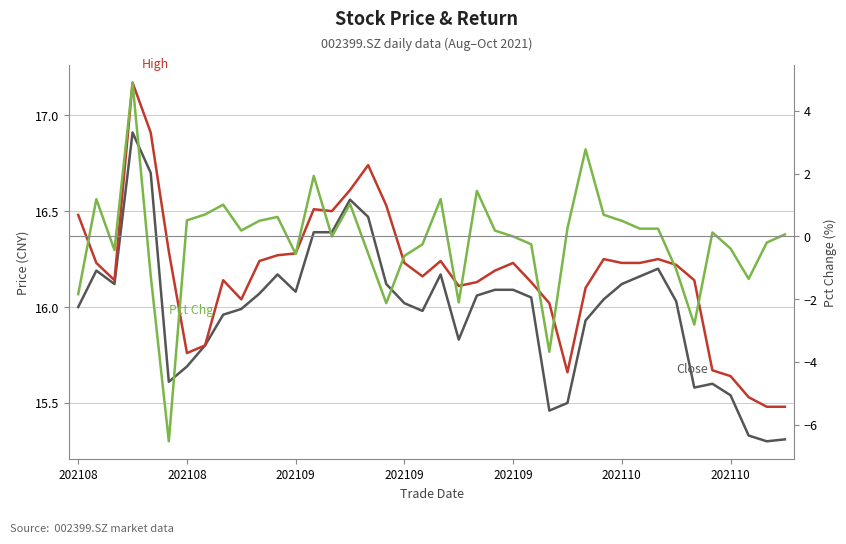

True or false: Close and Pct Chg cross at least once.

False